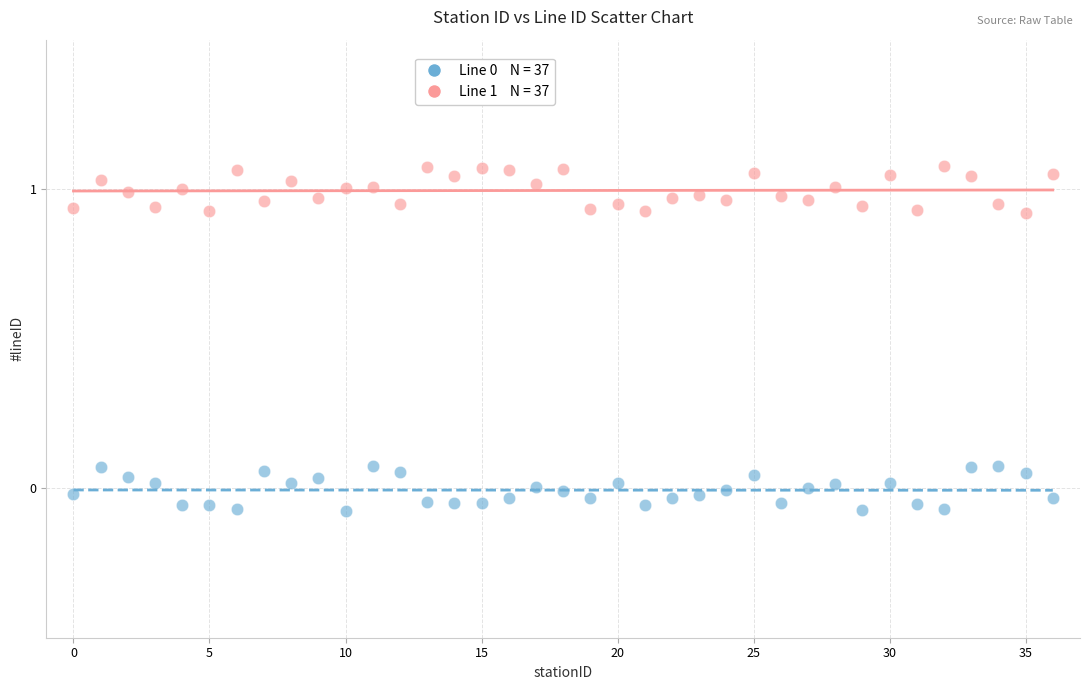

Across all data points, what is the range of Y values (max minus min)?

1.2